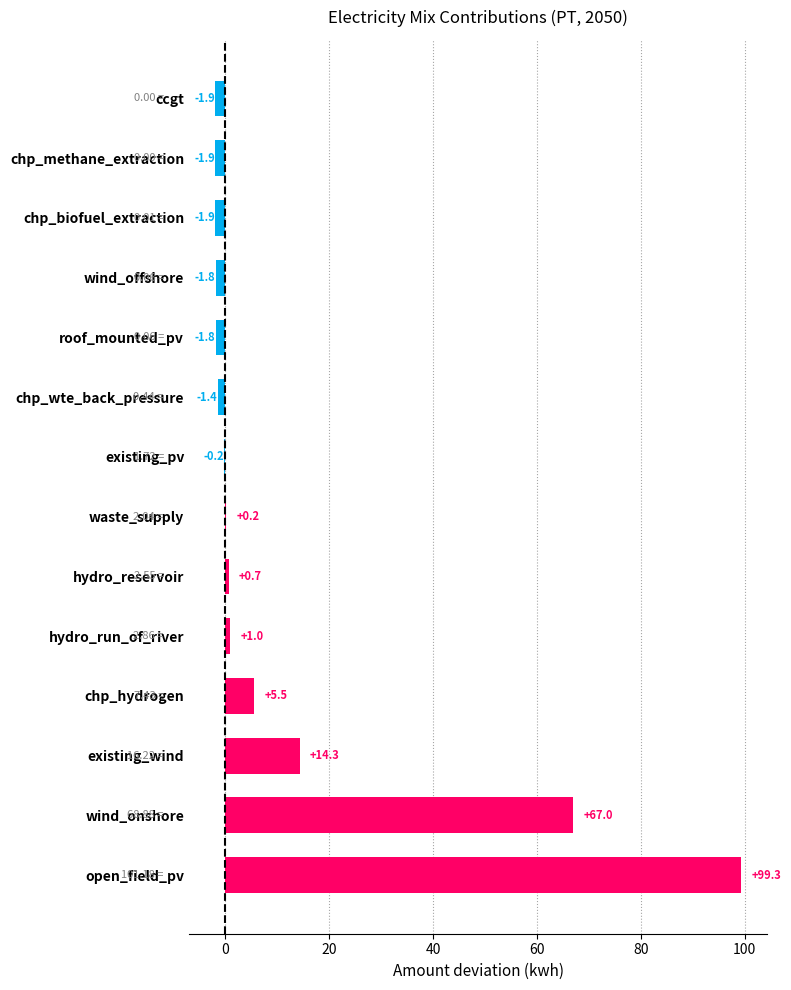

At which category does the chart reach its peak across all series?

open_field_pv